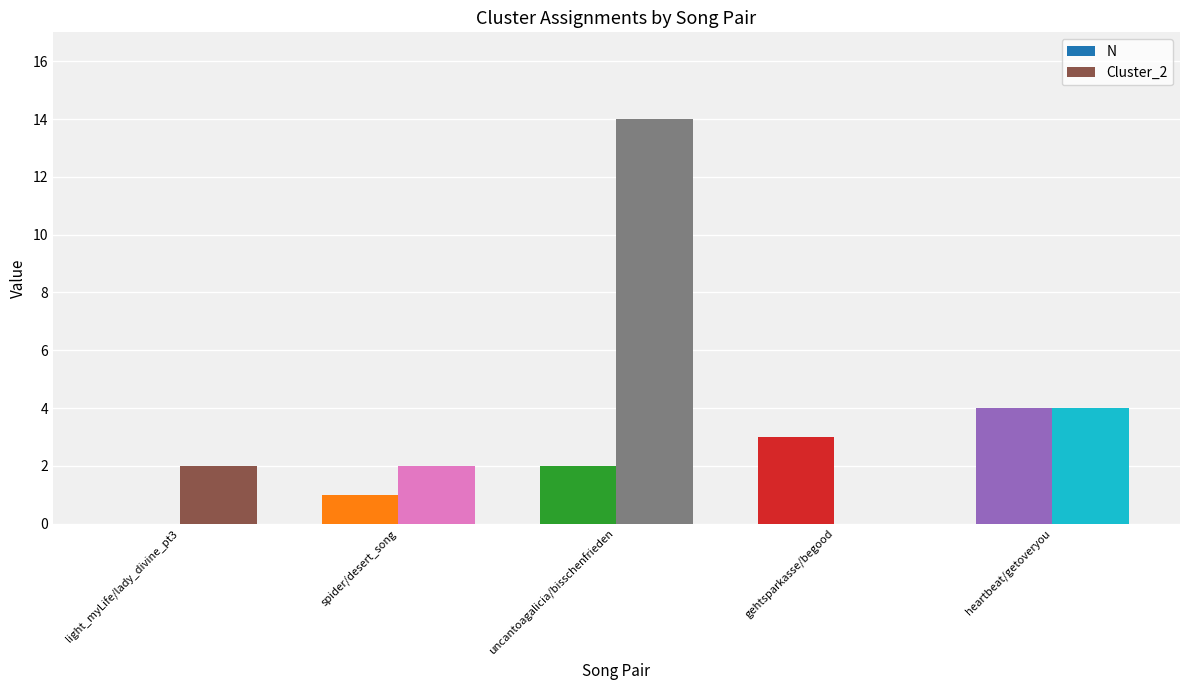

Reading right to left, list all the values displayed in this chart.

N: heartbeat/getoveryou=4	gehtsparkasse/begood=3	uncantoagalicia/bisschenfrieden=2	spider/desert_song=1	light_myLife/lady_divine_pt3=0
Cluster_2: heartbeat/getoveryou=4	gehtsparkasse/begood=0	uncantoagalicia/bisschenfrieden=14	spider/desert_song=2	light_myLife/lady_divine_pt3=2